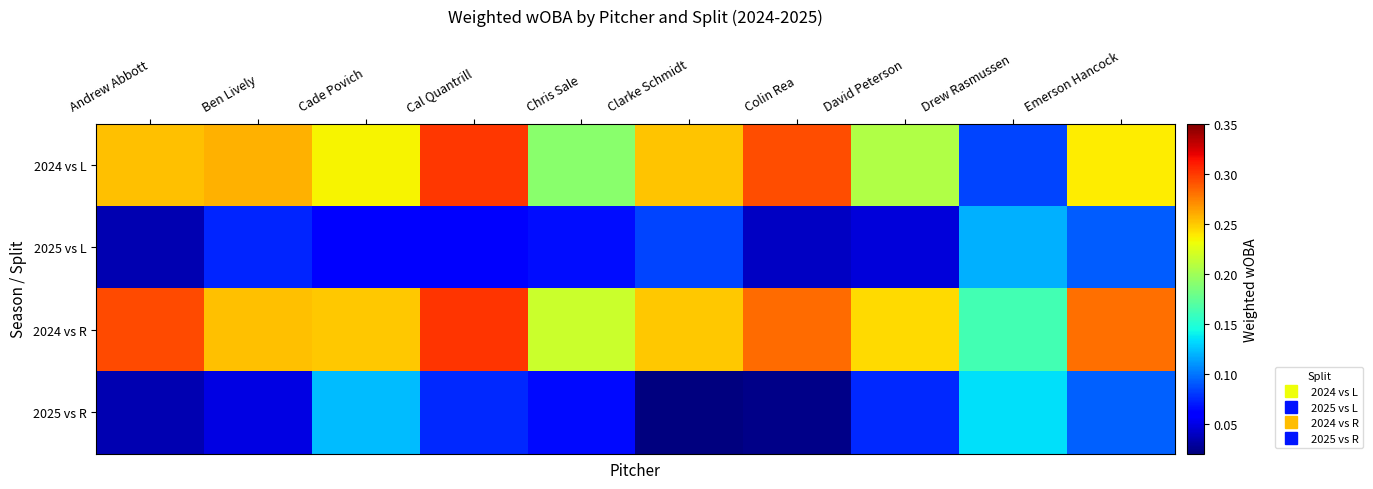

List the series in order of their peak value, lowest first.

2025 vs L, 2025 vs R, 2024 vs L, 2024 vs R